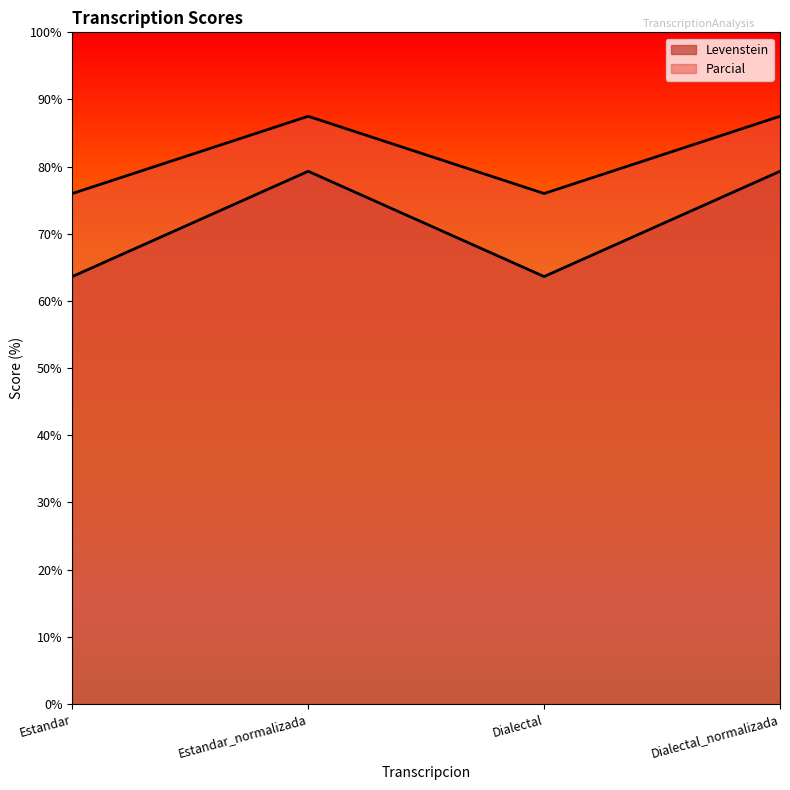

What are all the series names shown in the legend?

Levenstein, Parcial